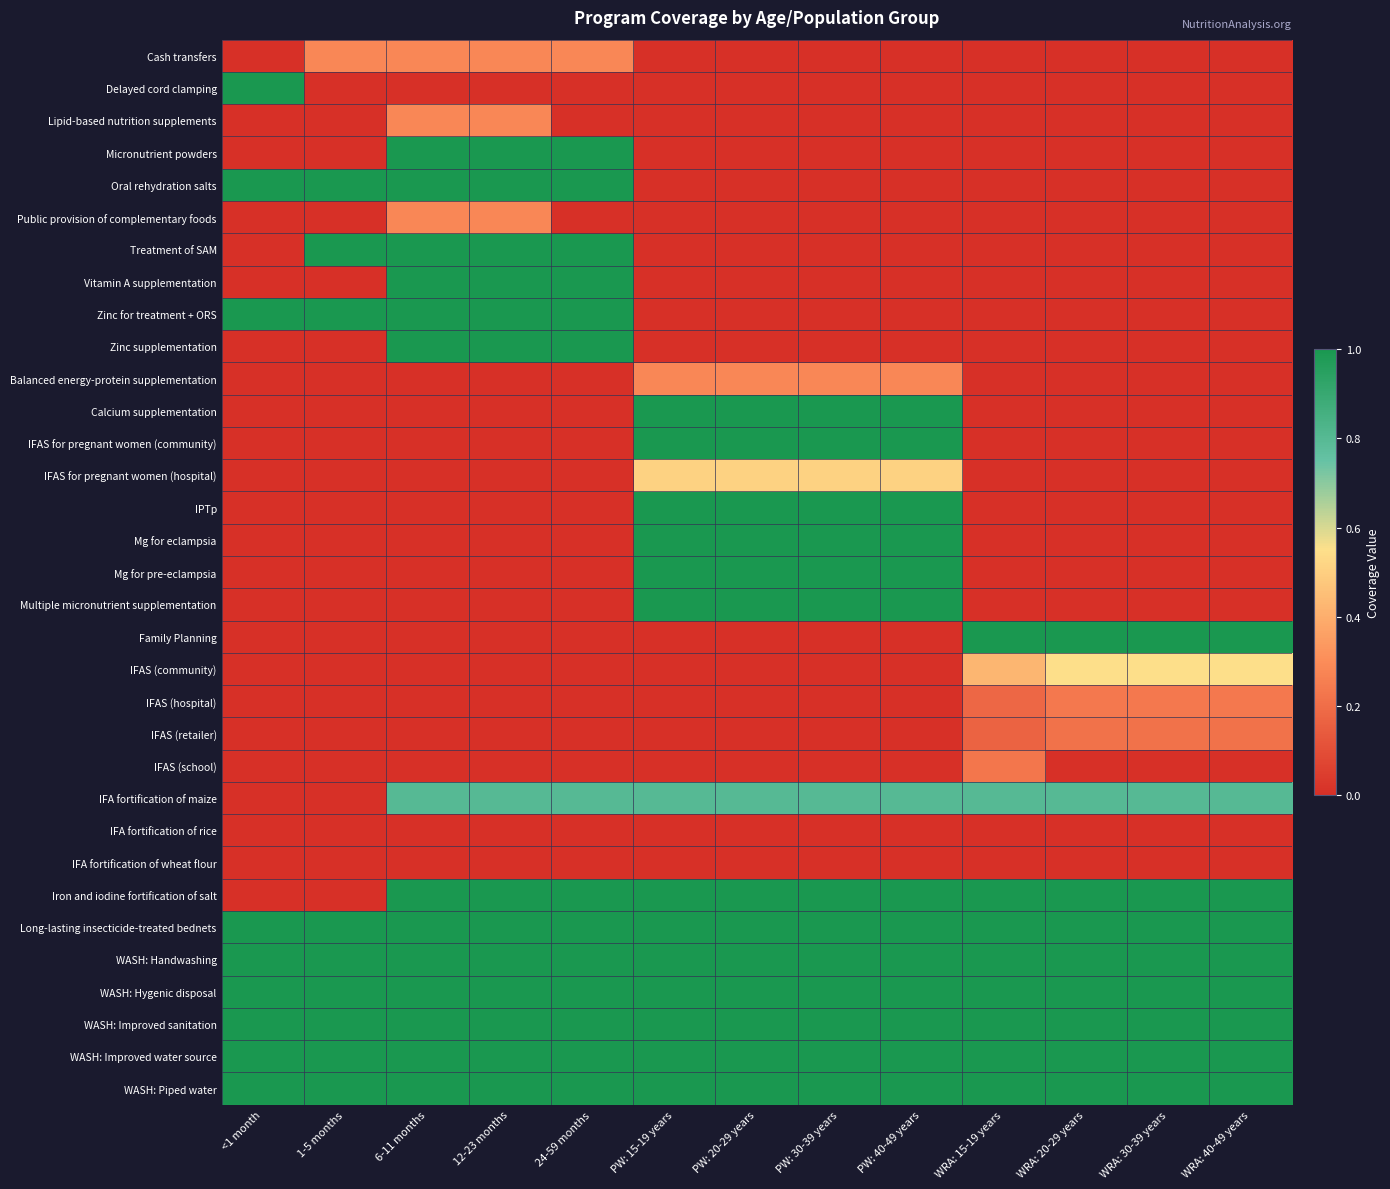

Reading left to right, what are all the values shown in this chart?

Cash transfers: <1 month=0.0	1-5 months=0.3	6-11 months=0.3	12-23 months=0.3	24-59 months=0.3	PW: 15-19 years=0.0	PW: 20-29 years=0.0	PW: 30-39 years=0.0	PW: 40-49 years=0.0	WRA: 15-19 years=0.0	WRA: 20-29 years=0.0	WRA: 30-39 years=0.0	WRA: 40-49 years=0.0
Delayed cord clamping: <1 month=1.0	1-5 months=0.0	6-11 months=0.0	12-23 months=0.0	24-59 months=0.0	PW: 15-19 years=0.0	PW: 20-29 years=0.0	PW: 30-39 years=0.0	PW: 40-49 years=0.0	WRA: 15-19 years=0.0	WRA: 20-29 years=0.0	WRA: 30-39 years=0.0	WRA: 40-49 years=0.0
Lipid-based nutrition supplements: <1 month=0.0	1-5 months=0.0	6-11 months=0.3	12-23 months=0.3	24-59 months=0.0	PW: 15-19 years=0.0	PW: 20-29 years=0.0	PW: 30-39 years=0.0	PW: 40-49 years=0.0	WRA: 15-19 years=0.0	WRA: 20-29 years=0.0	WRA: 30-39 years=0.0	WRA: 40-49 years=0.0
Micronutrient powders: <1 month=0.0	1-5 months=0.0	6-11 months=1.0	12-23 months=1.0	24-59 months=1.0	PW: 15-19 years=0.0	PW: 20-29 years=0.0	PW: 30-39 years=0.0	PW: 40-49 years=0.0	WRA: 15-19 years=0.0	WRA: 20-29 years=0.0	WRA: 30-39 years=0.0	WRA: 40-49 years=0.0
Oral rehydration salts: <1 month=1.0	1-5 months=1.0	6-11 months=1.0	12-23 months=1.0	24-59 months=1.0	PW: 15-19 years=0.0	PW: 20-29 years=0.0	PW: 30-39 years=0.0	PW: 40-49 years=0.0	WRA: 15-19 years=0.0	WRA: 20-29 years=0.0	WRA: 30-39 years=0.0	WRA: 40-49 years=0.0
Public provision of complementary foods: <1 month=0.0	1-5 months=0.0	6-11 months=0.3	12-23 months=0.3	24-59 months=0.0	PW: 15-19 years=0.0	PW: 20-29 years=0.0	PW: 30-39 years=0.0	PW: 40-49 years=0.0	WRA: 15-19 years=0.0	WRA: 20-29 years=0.0	WRA: 30-39 years=0.0	WRA: 40-49 years=0.0
Treatment of SAM: <1 month=0.0	1-5 months=1.0	6-11 months=1.0	12-23 months=1.0	24-59 months=1.0	PW: 15-19 years=0.0	PW: 20-29 years=0.0	PW: 30-39 years=0.0	PW: 40-49 years=0.0	WRA: 15-19 years=0.0	WRA: 20-29 years=0.0	WRA: 30-39 years=0.0	WRA: 40-49 years=0.0
Vitamin A supplementation: <1 month=0.0	1-5 months=0.0	6-11 months=1.0	12-23 months=1.0	24-59 months=1.0	PW: 15-19 years=0.0	PW: 20-29 years=0.0	PW: 30-39 years=0.0	PW: 40-49 years=0.0	WRA: 15-19 years=0.0	WRA: 20-29 years=0.0	WRA: 30-39 years=0.0	WRA: 40-49 years=0.0
Zinc for treatment + ORS: <1 month=1.0	1-5 months=1.0	6-11 months=1.0	12-23 months=1.0	24-59 months=1.0	PW: 15-19 years=0.0	PW: 20-29 years=0.0	PW: 30-39 years=0.0	PW: 40-49 years=0.0	WRA: 15-19 years=0.0	WRA: 20-29 years=0.0	WRA: 30-39 years=0.0	WRA: 40-49 years=0.0
Zinc supplementation: <1 month=0.0	1-5 months=0.0	6-11 months=1.0	12-23 months=1.0	24-59 months=1.0	PW: 15-19 years=0.0	PW: 20-29 years=0.0	PW: 30-39 years=0.0	PW: 40-49 years=0.0	WRA: 15-19 years=0.0	WRA: 20-29 years=0.0	WRA: 30-39 years=0.0	WRA: 40-49 years=0.0
Balanced energy-protein supplementation: <1 month=0.0	1-5 months=0.0	6-11 months=0.0	12-23 months=0.0	24-59 months=0.0	PW: 15-19 years=0.3	PW: 20-29 years=0.3	PW: 30-39 years=0.3	PW: 40-49 years=0.3	WRA: 15-19 years=0.0	WRA: 20-29 years=0.0	WRA: 30-39 years=0.0	WRA: 40-49 years=0.0
Calcium supplementation: <1 month=0.0	1-5 months=0.0	6-11 months=0.0	12-23 months=0.0	24-59 months=0.0	PW: 15-19 years=1.0	PW: 20-29 years=1.0	PW: 30-39 years=1.0	PW: 40-49 years=1.0	WRA: 15-19 years=0.0	WRA: 20-29 years=0.0	WRA: 30-39 years=0.0	WRA: 40-49 years=0.0
IFAS for pregnant women (community): <1 month=0.0	1-5 months=0.0	6-11 months=0.0	12-23 months=0.0	24-59 months=0.0	PW: 15-19 years=1.0	PW: 20-29 years=1.0	PW: 30-39 years=1.0	PW: 40-49 years=1.0	WRA: 15-19 years=0.0	WRA: 20-29 years=0.0	WRA: 30-39 years=0.0	WRA: 40-49 years=0.0
IFAS for pregnant women (hospital): <1 month=0.0	1-5 months=0.0	6-11 months=0.0	12-23 months=0.0	24-59 months=0.0	PW: 15-19 years=0.5	PW: 20-29 years=0.5	PW: 30-39 years=0.5	PW: 40-49 years=0.5	WRA: 15-19 years=0.0	WRA: 20-29 years=0.0	WRA: 30-39 years=0.0	WRA: 40-49 years=0.0
IPTp: <1 month=0.0	1-5 months=0.0	6-11 months=0.0	12-23 months=0.0	24-59 months=0.0	PW: 15-19 years=1.0	PW: 20-29 years=1.0	PW: 30-39 years=1.0	PW: 40-49 years=1.0	WRA: 15-19 years=0.0	WRA: 20-29 years=0.0	WRA: 30-39 years=0.0	WRA: 40-49 years=0.0
Mg for eclampsia: <1 month=0.0	1-5 months=0.0	6-11 months=0.0	12-23 months=0.0	24-59 months=0.0	PW: 15-19 years=1.0	PW: 20-29 years=1.0	PW: 30-39 years=1.0	PW: 40-49 years=1.0	WRA: 15-19 years=0.0	WRA: 20-29 years=0.0	WRA: 30-39 years=0.0	WRA: 40-49 years=0.0
Mg for pre-eclampsia: <1 month=0.0	1-5 months=0.0	6-11 months=0.0	12-23 months=0.0	24-59 months=0.0	PW: 15-19 years=1.0	PW: 20-29 years=1.0	PW: 30-39 years=1.0	PW: 40-49 years=1.0	WRA: 15-19 years=0.0	WRA: 20-29 years=0.0	WRA: 30-39 years=0.0	WRA: 40-49 years=0.0
Multiple micronutrient supplementation: <1 month=0.0	1-5 months=0.0	6-11 months=0.0	12-23 months=0.0	24-59 months=0.0	PW: 15-19 years=1.0	PW: 20-29 years=1.0	PW: 30-39 years=1.0	PW: 40-49 years=1.0	WRA: 15-19 years=0.0	WRA: 20-29 years=0.0	WRA: 30-39 years=0.0	WRA: 40-49 years=0.0
Family Planning: <1 month=0.0	1-5 months=0.0	6-11 months=0.0	12-23 months=0.0	24-59 months=0.0	PW: 15-19 years=0.0	PW: 20-29 years=0.0	PW: 30-39 years=0.0	PW: 40-49 years=0.0	WRA: 15-19 years=1.0	WRA: 20-29 years=1.0	WRA: 30-39 years=1.0	WRA: 40-49 years=1.0
IFAS (community): <1 month=0.0	1-5 months=0.0	6-11 months=0.0	12-23 months=0.0	24-59 months=0.0	PW: 15-19 years=0.0	PW: 20-29 years=0.0	PW: 30-39 years=0.0	PW: 40-49 years=0.0	WRA: 15-19 years=0.4	WRA: 20-29 years=0.5	WRA: 30-39 years=0.5	WRA: 40-49 years=0.5
IFAS (hospital): <1 month=0.0	1-5 months=0.0	6-11 months=0.0	12-23 months=0.0	24-59 months=0.0	PW: 15-19 years=0.0	PW: 20-29 years=0.0	PW: 30-39 years=0.0	PW: 40-49 years=0.0	WRA: 15-19 years=0.2	WRA: 20-29 years=0.2	WRA: 30-39 years=0.2	WRA: 40-49 years=0.2
IFAS (retailer): <1 month=0.0	1-5 months=0.0	6-11 months=0.0	12-23 months=0.0	24-59 months=0.0	PW: 15-19 years=0.0	PW: 20-29 years=0.0	PW: 30-39 years=0.0	PW: 40-49 years=0.0	WRA: 15-19 years=0.2	WRA: 20-29 years=0.2	WRA: 30-39 years=0.2	WRA: 40-49 years=0.2
IFAS (school): <1 month=0.0	1-5 months=0.0	6-11 months=0.0	12-23 months=0.0	24-59 months=0.0	PW: 15-19 years=0.0	PW: 20-29 years=0.0	PW: 30-39 years=0.0	PW: 40-49 years=0.0	WRA: 15-19 years=0.2	WRA: 20-29 years=0.0	WRA: 30-39 years=0.0	WRA: 40-49 years=0.0
IFA fortification of maize: <1 month=0.0	1-5 months=0.0	6-11 months=0.8	12-23 months=0.8	24-59 months=0.8	PW: 15-19 years=0.8	PW: 20-29 years=0.8	PW: 30-39 years=0.8	PW: 40-49 years=0.8	WRA: 15-19 years=0.8	WRA: 20-29 years=0.8	WRA: 30-39 years=0.8	WRA: 40-49 years=0.8
IFA fortification of rice: <1 month=0.0	1-5 months=0.0	6-11 months=0.0	12-23 months=0.0	24-59 months=0.0	PW: 15-19 years=0.0	PW: 20-29 years=0.0	PW: 30-39 years=0.0	PW: 40-49 years=0.0	WRA: 15-19 years=0.0	WRA: 20-29 years=0.0	WRA: 30-39 years=0.0	WRA: 40-49 years=0.0
IFA fortification of wheat flour: <1 month=0.0	1-5 months=0.0	6-11 months=0.0	12-23 months=0.0	24-59 months=0.0	PW: 15-19 years=0.0	PW: 20-29 years=0.0	PW: 30-39 years=0.0	PW: 40-49 years=0.0	WRA: 15-19 years=0.0	WRA: 20-29 years=0.0	WRA: 30-39 years=0.0	WRA: 40-49 years=0.0
Iron and iodine fortification of salt: <1 month=0.0	1-5 months=0.0	6-11 months=1.0	12-23 months=1.0	24-59 months=1.0	PW: 15-19 years=1.0	PW: 20-29 years=1.0	PW: 30-39 years=1.0	PW: 40-49 years=1.0	WRA: 15-19 years=1.0	WRA: 20-29 years=1.0	WRA: 30-39 years=1.0	WRA: 40-49 years=1.0
Long-lasting insecticide-treated bednets: <1 month=1.0	1-5 months=1.0	6-11 months=1.0	12-23 months=1.0	24-59 months=1.0	PW: 15-19 years=1.0	PW: 20-29 years=1.0	PW: 30-39 years=1.0	PW: 40-49 years=1.0	WRA: 15-19 years=1.0	WRA: 20-29 years=1.0	WRA: 30-39 years=1.0	WRA: 40-49 years=1.0
WASH: Handwashing: <1 month=1.0	1-5 months=1.0	6-11 months=1.0	12-23 months=1.0	24-59 months=1.0	PW: 15-19 years=1.0	PW: 20-29 years=1.0	PW: 30-39 years=1.0	PW: 40-49 years=1.0	WRA: 15-19 years=1.0	WRA: 20-29 years=1.0	WRA: 30-39 years=1.0	WRA: 40-49 years=1.0
WASH: Hygenic disposal: <1 month=1.0	1-5 months=1.0	6-11 months=1.0	12-23 months=1.0	24-59 months=1.0	PW: 15-19 years=1.0	PW: 20-29 years=1.0	PW: 30-39 years=1.0	PW: 40-49 years=1.0	WRA: 15-19 years=1.0	WRA: 20-29 years=1.0	WRA: 30-39 years=1.0	WRA: 40-49 years=1.0
WASH: Improved sanitation: <1 month=1.0	1-5 months=1.0	6-11 months=1.0	12-23 months=1.0	24-59 months=1.0	PW: 15-19 years=1.0	PW: 20-29 years=1.0	PW: 30-39 years=1.0	PW: 40-49 years=1.0	WRA: 15-19 years=1.0	WRA: 20-29 years=1.0	WRA: 30-39 years=1.0	WRA: 40-49 years=1.0
WASH: Improved water source: <1 month=1.0	1-5 months=1.0	6-11 months=1.0	12-23 months=1.0	24-59 months=1.0	PW: 15-19 years=1.0	PW: 20-29 years=1.0	PW: 30-39 years=1.0	PW: 40-49 years=1.0	WRA: 15-19 years=1.0	WRA: 20-29 years=1.0	WRA: 30-39 years=1.0	WRA: 40-49 years=1.0
WASH: Piped water: <1 month=1.0	1-5 months=1.0	6-11 months=1.0	12-23 months=1.0	24-59 months=1.0	PW: 15-19 years=1.0	PW: 20-29 years=1.0	PW: 30-39 years=1.0	PW: 40-49 years=1.0	WRA: 15-19 years=1.0	WRA: 20-29 years=1.0	WRA: 30-39 years=1.0	WRA: 40-49 years=1.0